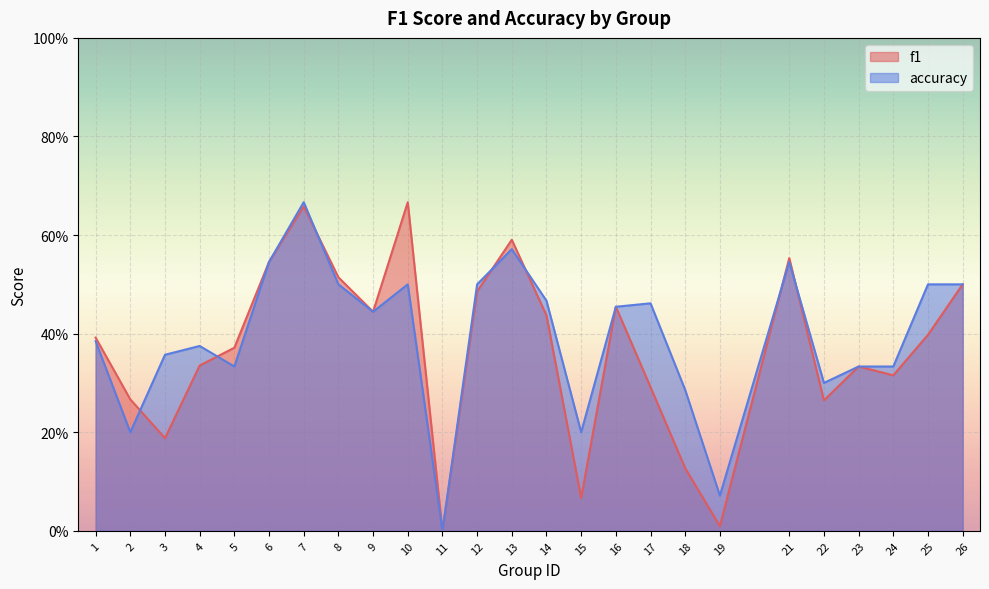

What is the difference between the maximum and second lowest values in the f1 series?

0.7